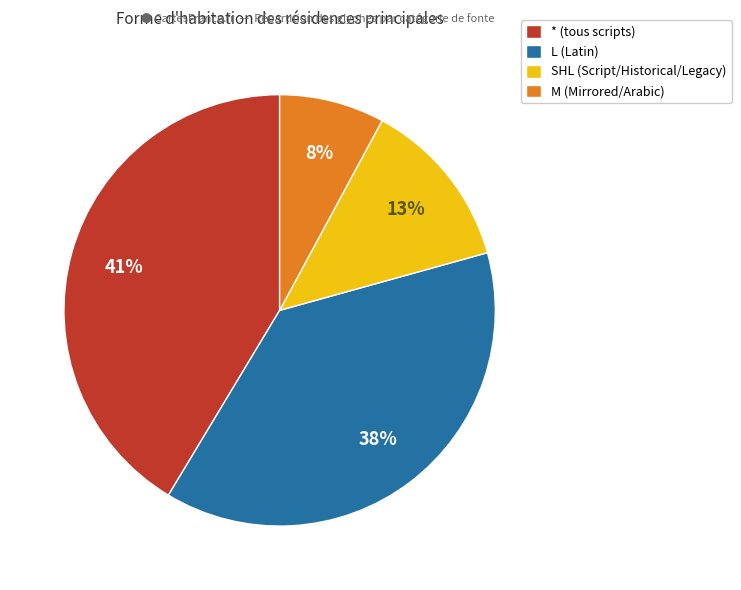

To the nearest percent, what is the average slice percentage?

25%